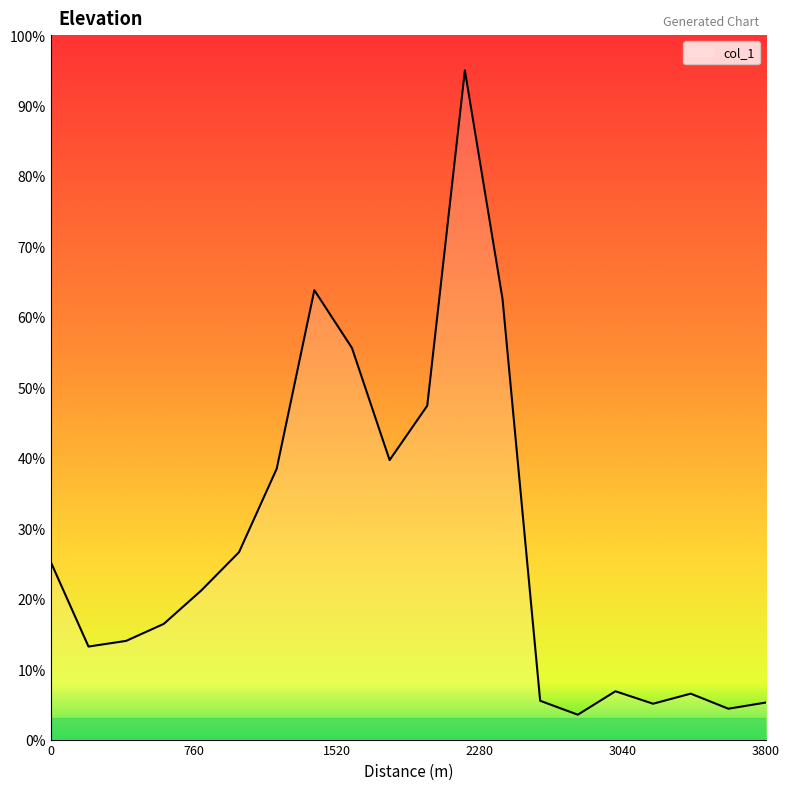

What is the greatest value displayed?

95.0